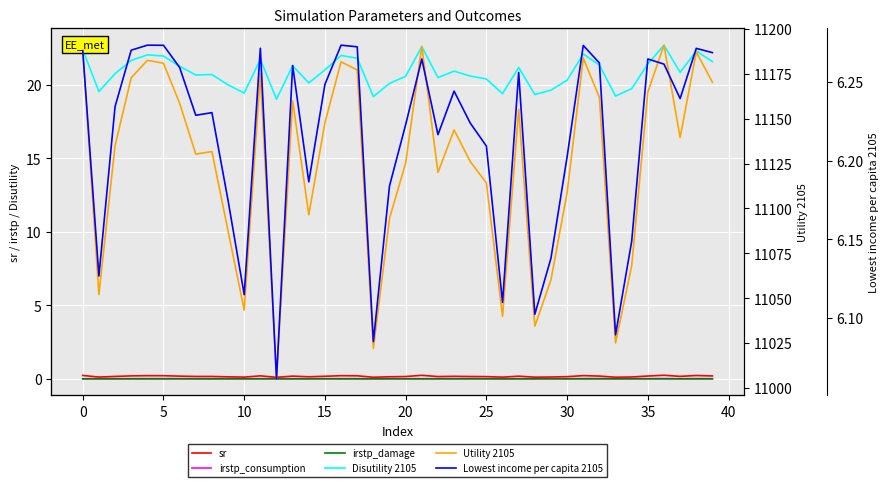

What is the difference between the second highest and second lowest values in the Disutility 2105 series?

3.4